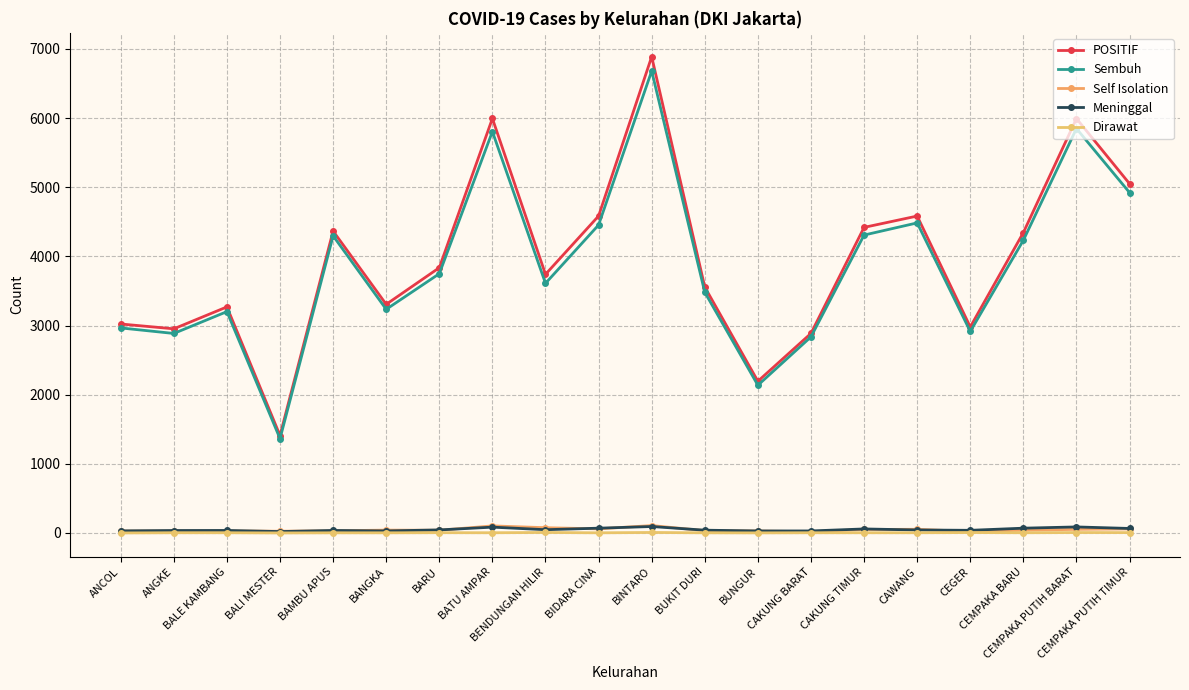

True or false: POSITIF has a value of 4140 at CEGER.

False